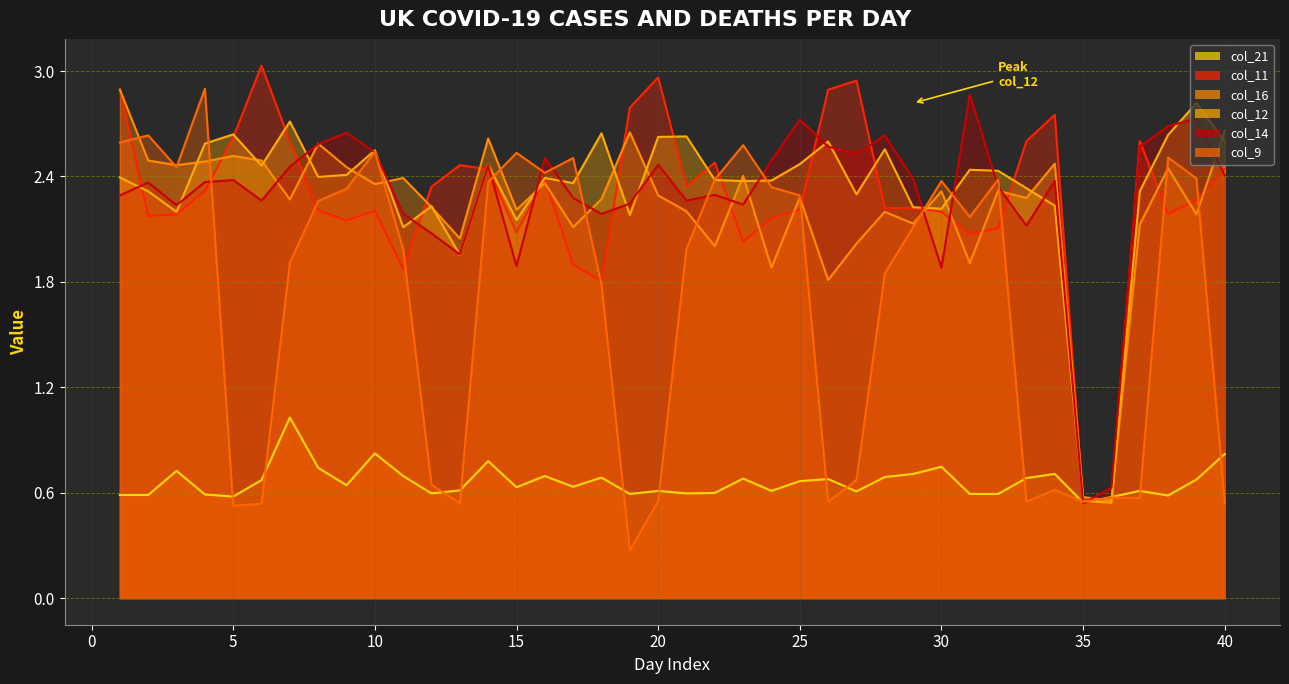

What is the average value of the col_16 series?

2.2